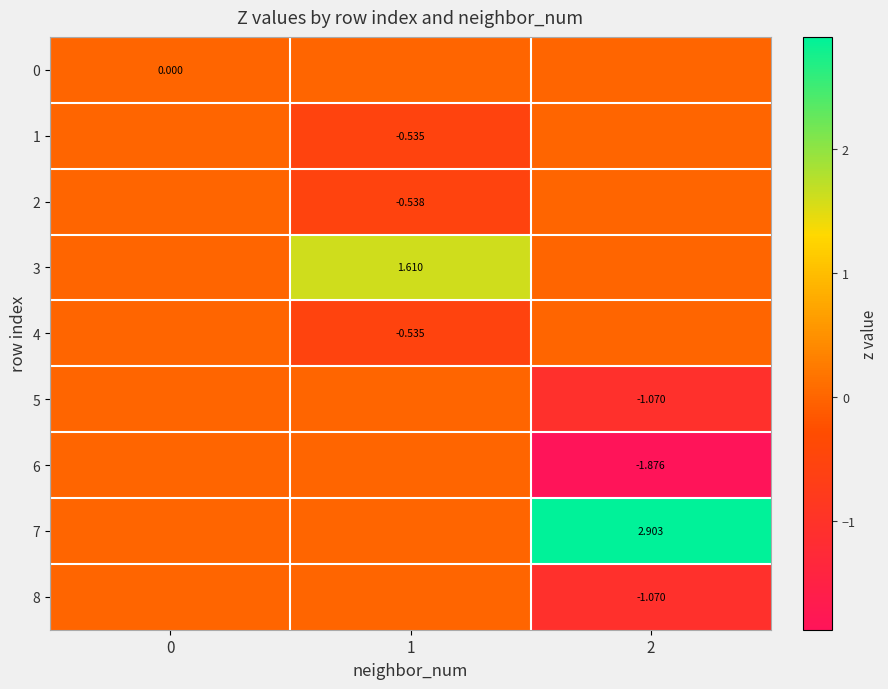

The value of 7 at 1 is 0.0. True or false?

True